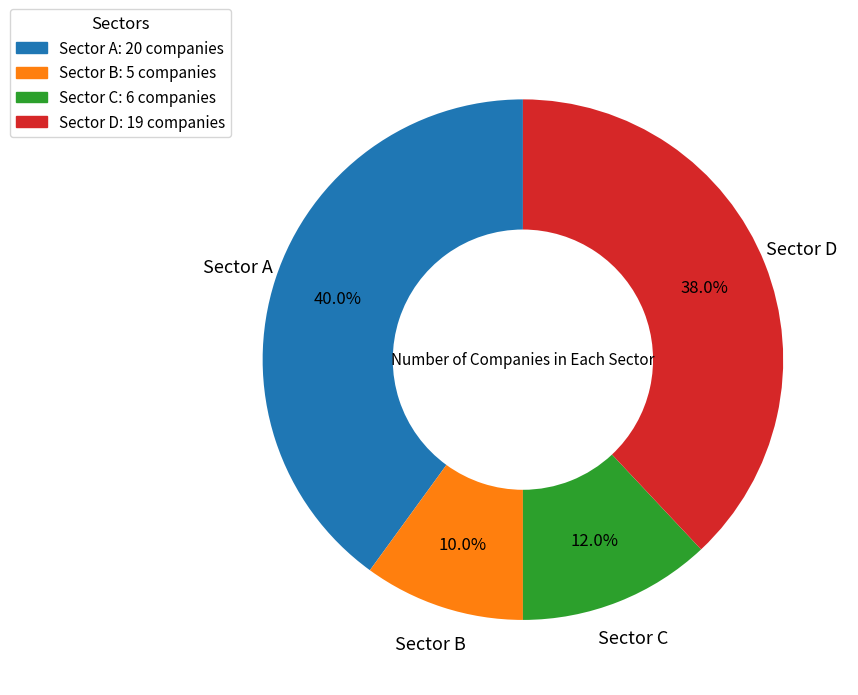

Does any single category account for the majority?

No